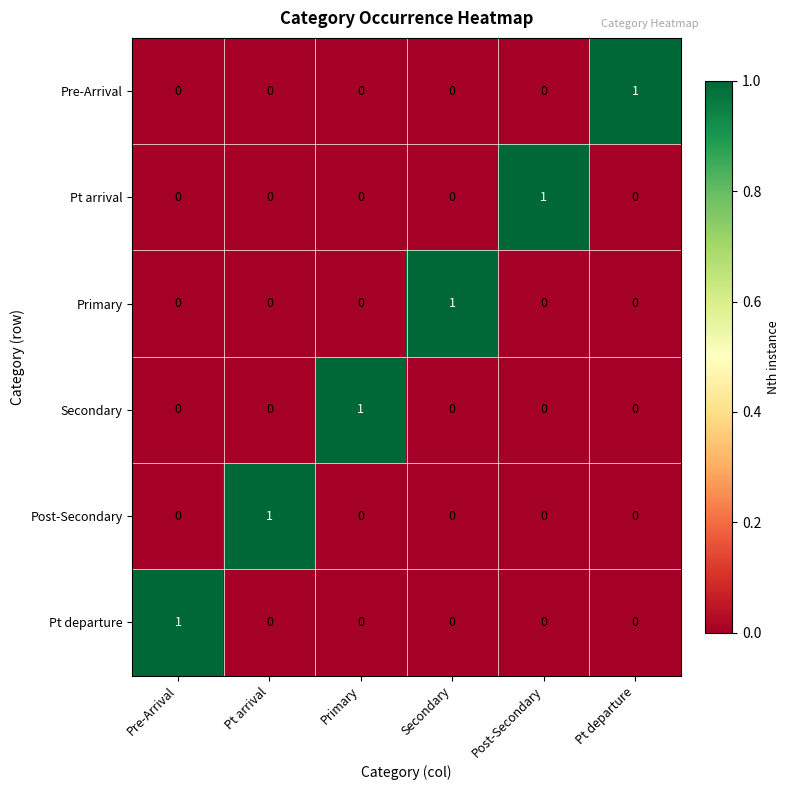

At which label does Primary reach its peak?

Secondary